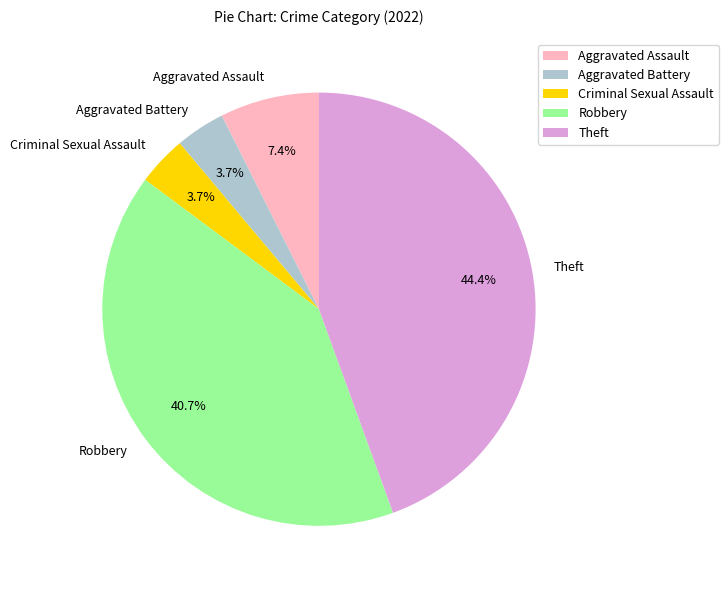

Between Robbery and Aggravated Battery, which is larger?

Robbery